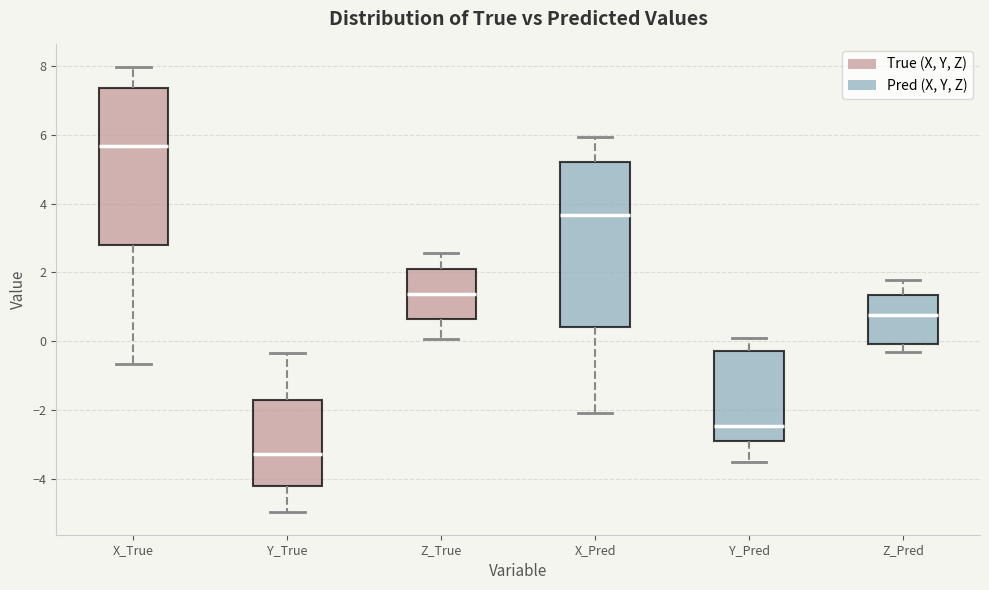

Which box's median line is the lowest?

Y_True